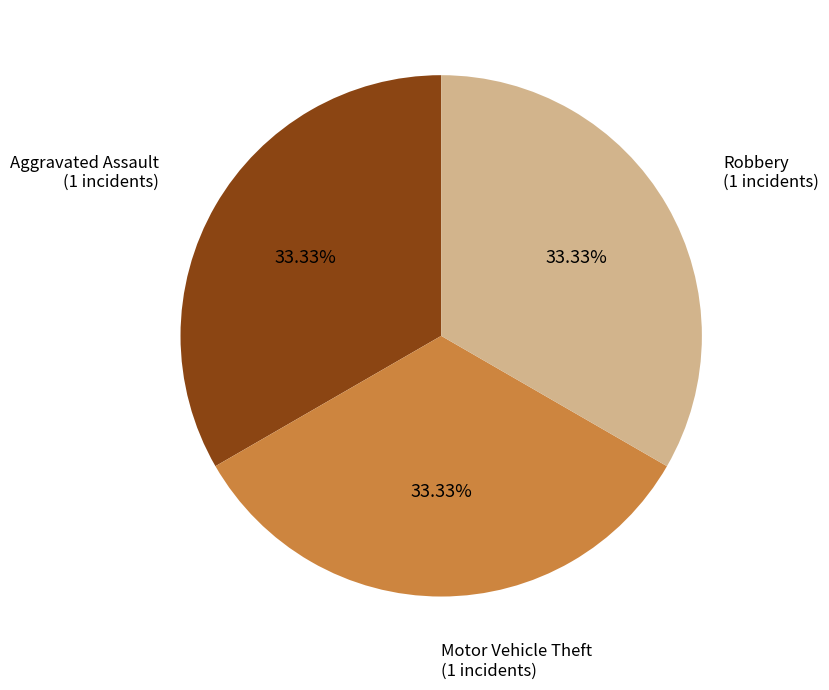

Does any single category account for the majority?

No